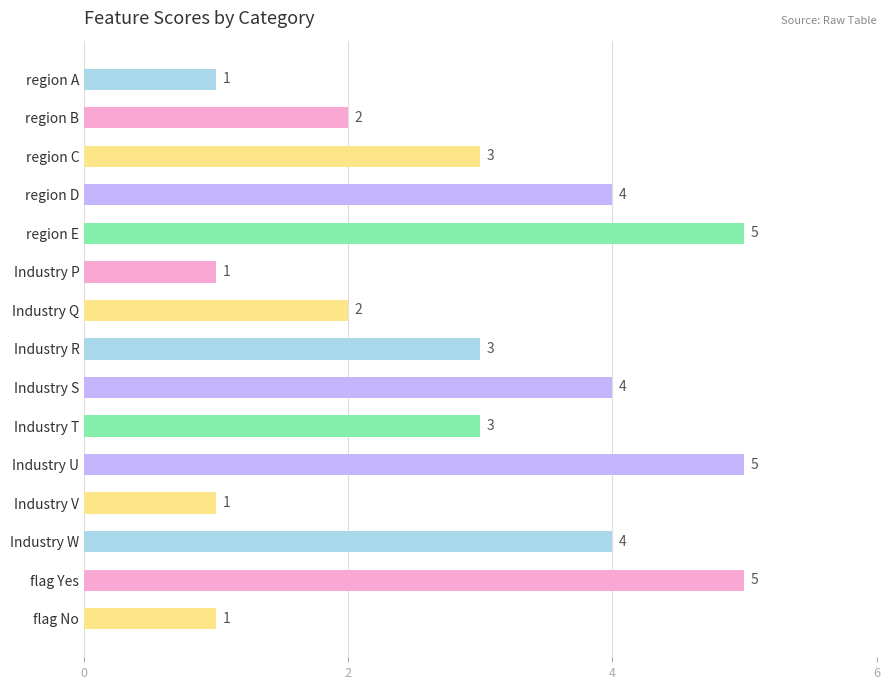

What is the label of the 15th bar from the bottom?

region A